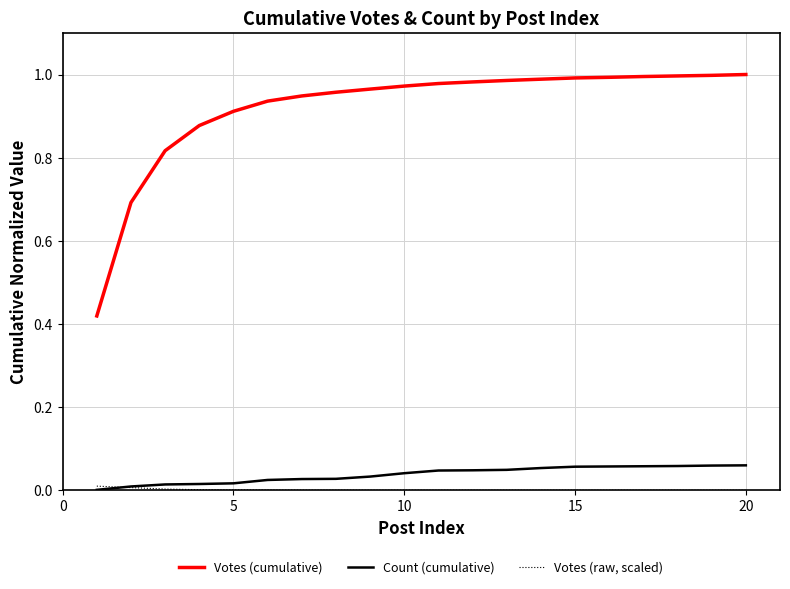

True or false: Votes (cumulative) and Count (cumulative) intersect in this chart.

False